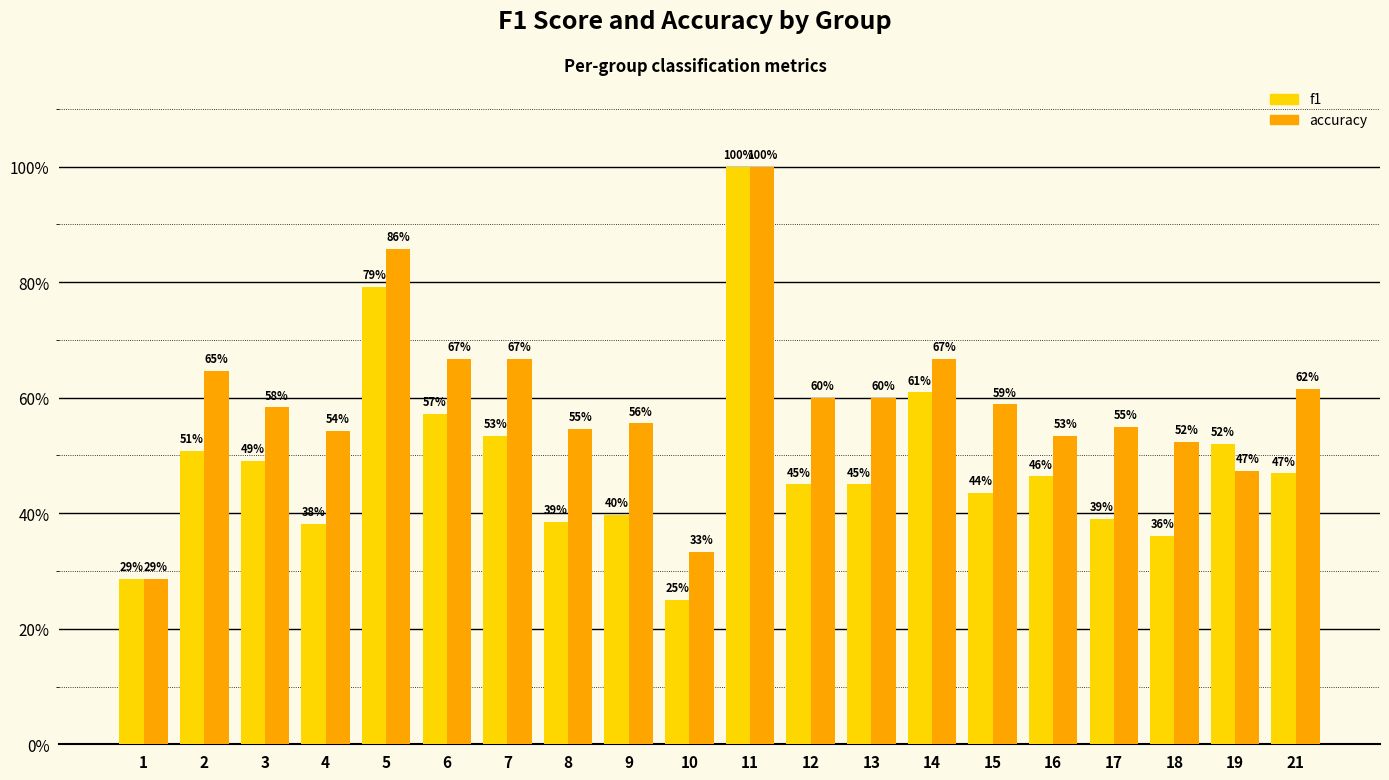

Are the bars horizontal?

No